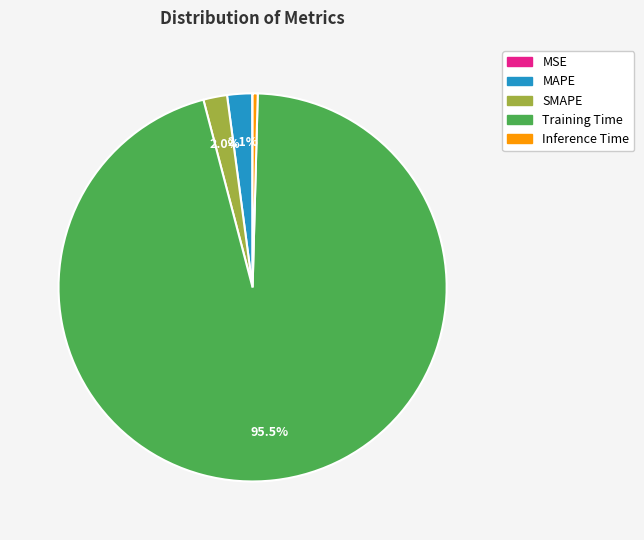

Does Training Time represent more than half of the total?

Yes